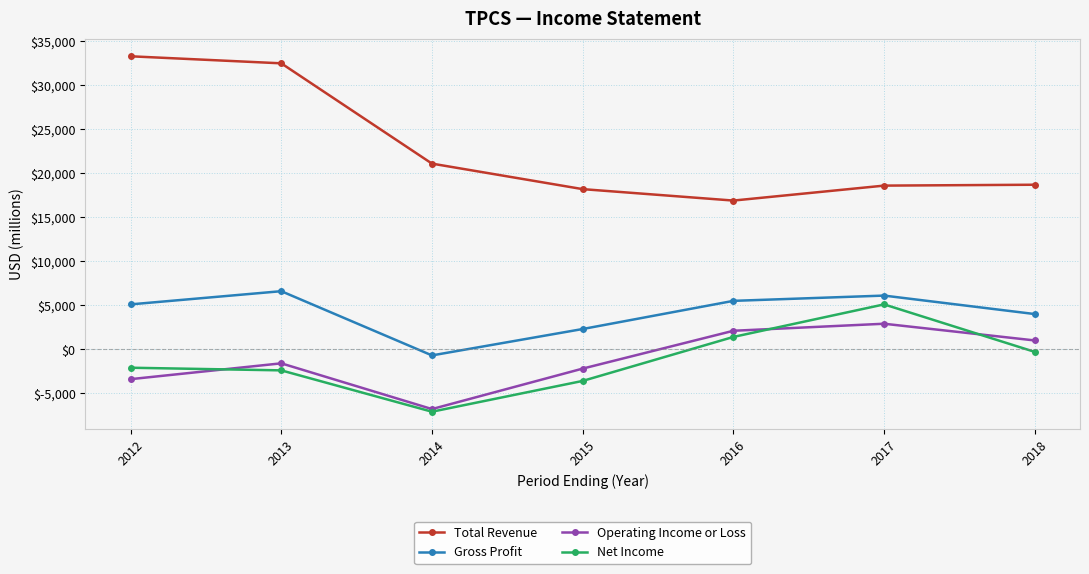

Rank the categories by Gross Profit value from highest to lowest.

2013, 2017, 2016, 2012, 2018, 2015, 2014